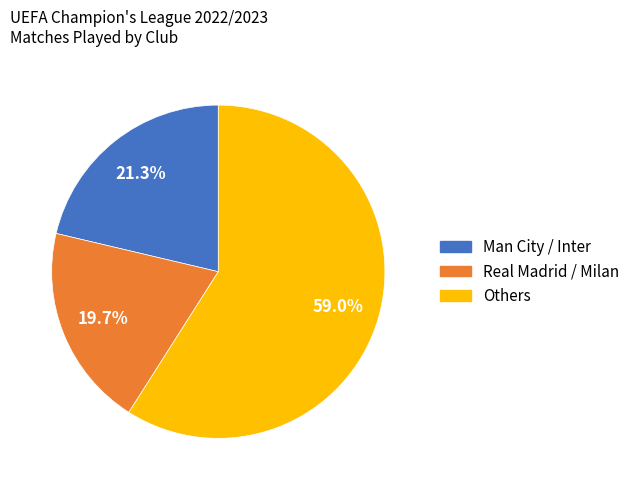

Rank the categories by value from highest to lowest.

Others, Man City / Inter, Real Madrid / Milan